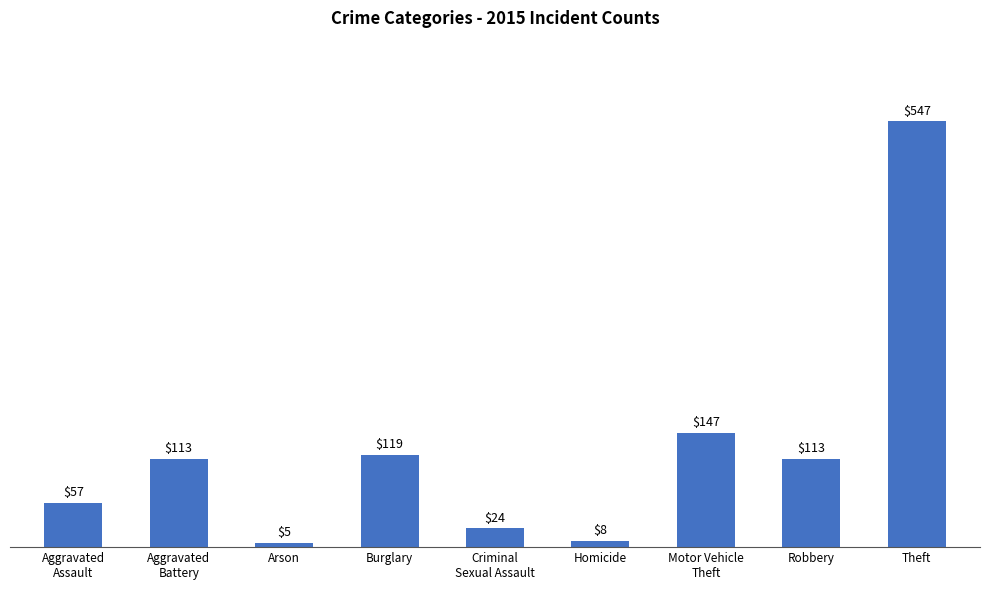

What is the difference between the values at Arson and Homicide?

3